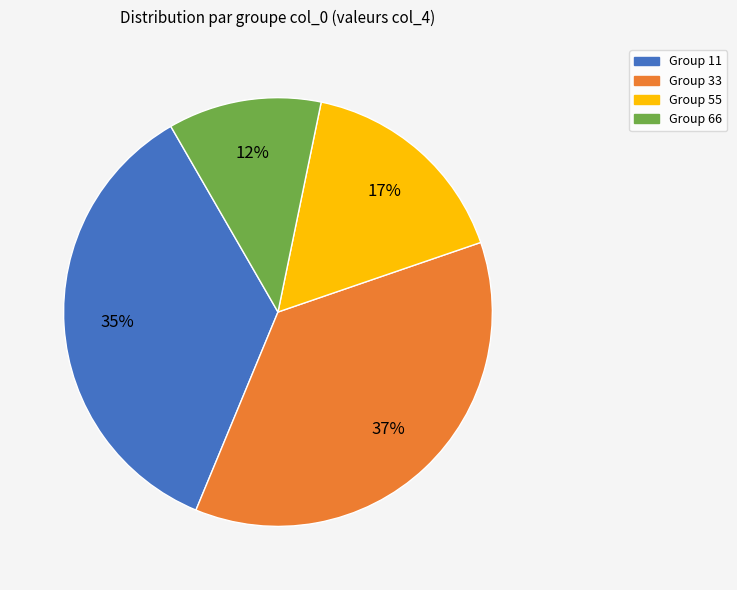

Is it true that Group 66 is 20% of the pie?

False